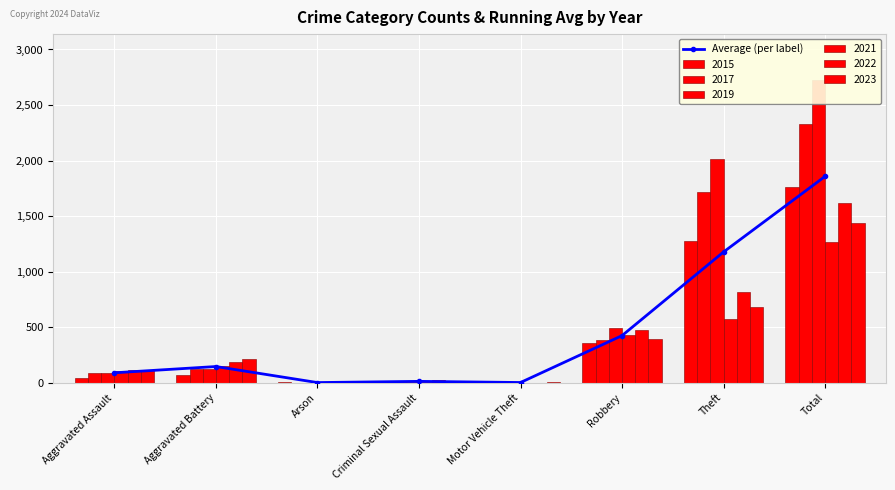

What is the ratio of the value at Arson to the value at Criminal Sexual Assault?

0.1